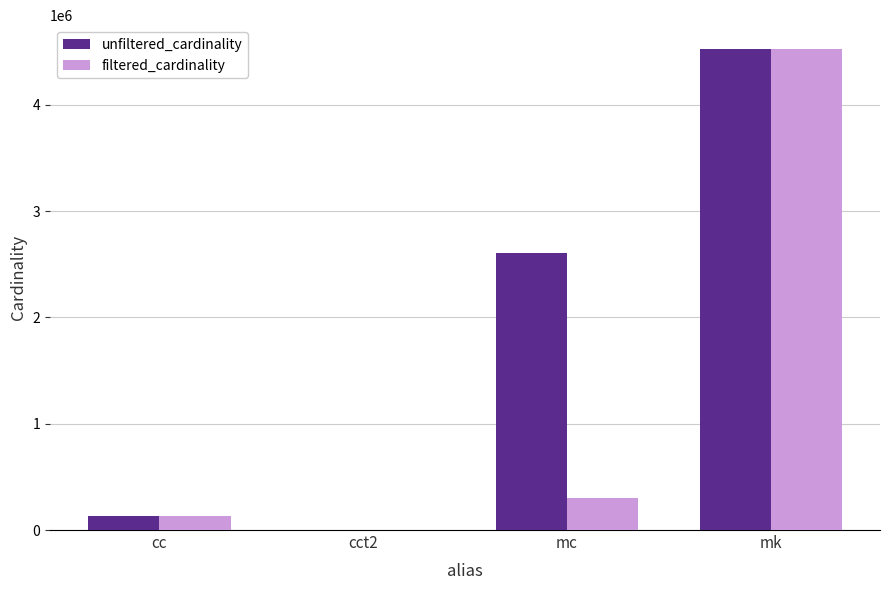

How many categories are shown in the chart?

4